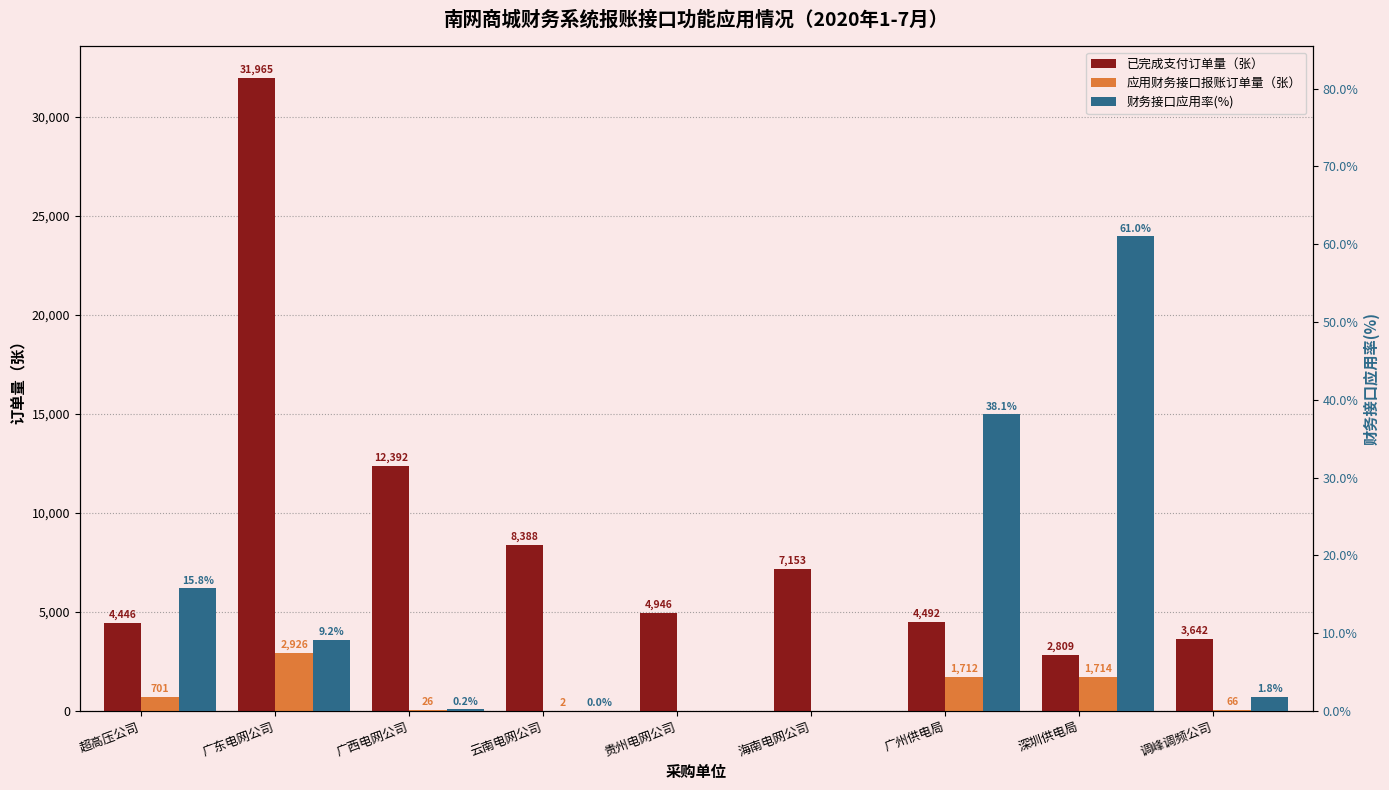

At which category is the sum across all series the highest?

广东电网公司